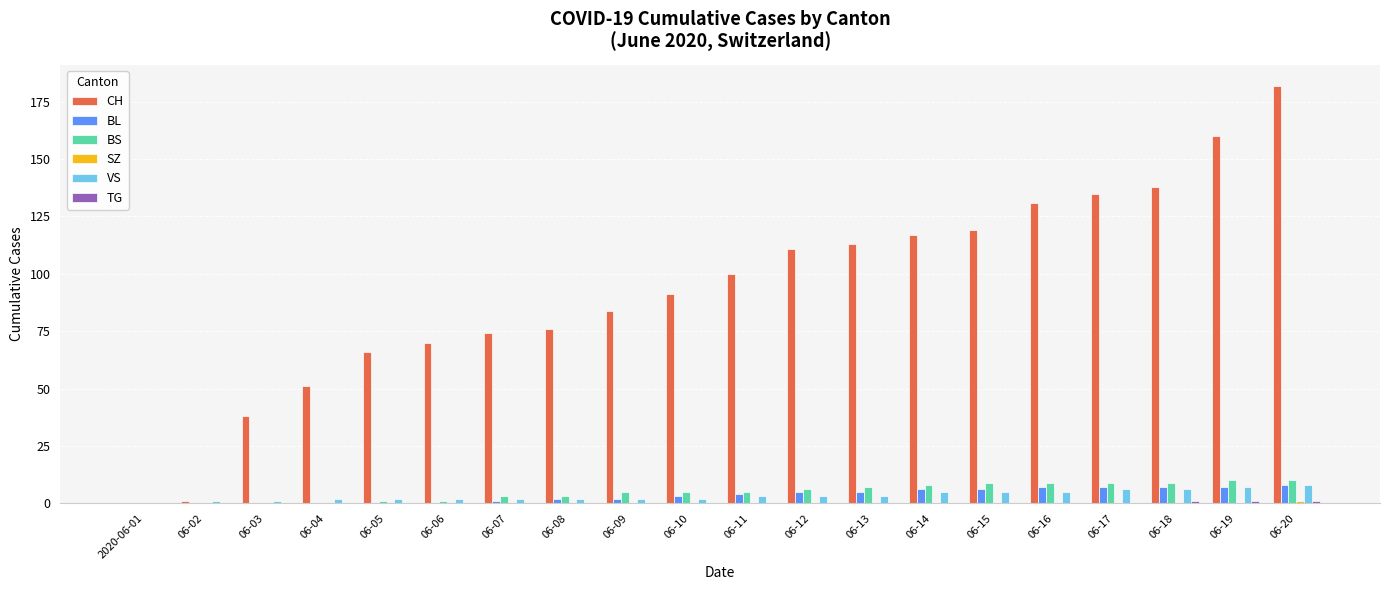

What is the sum of all CH values?

1857